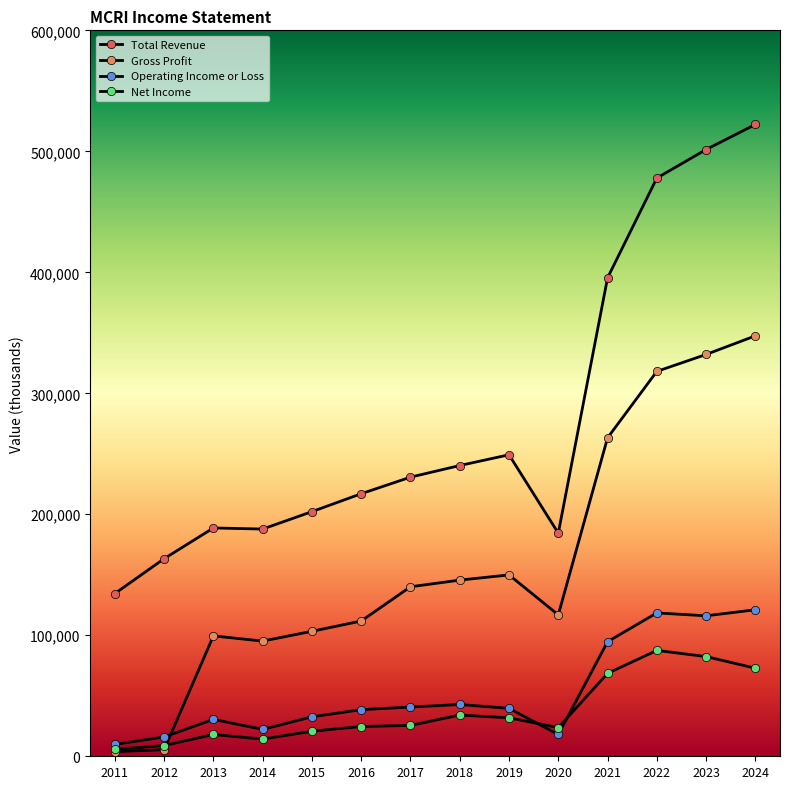

Which series has the largest total across all categories?

Total Revenue